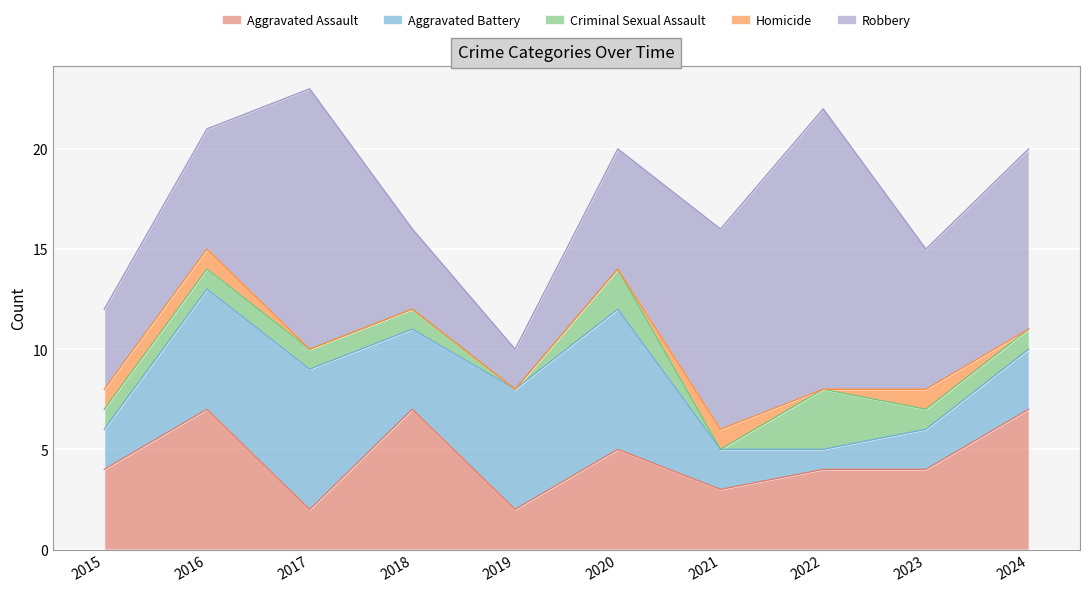

What is the value of the Robbery point at the 2nd from the left?

6